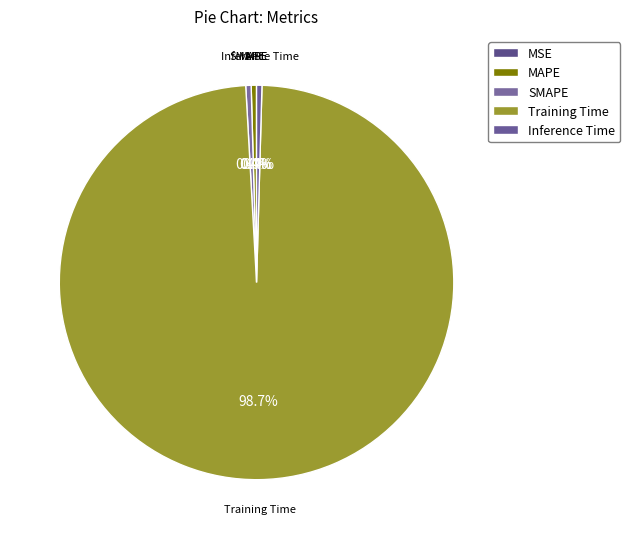

What portion of the pie excludes Inference Time?

99.6%